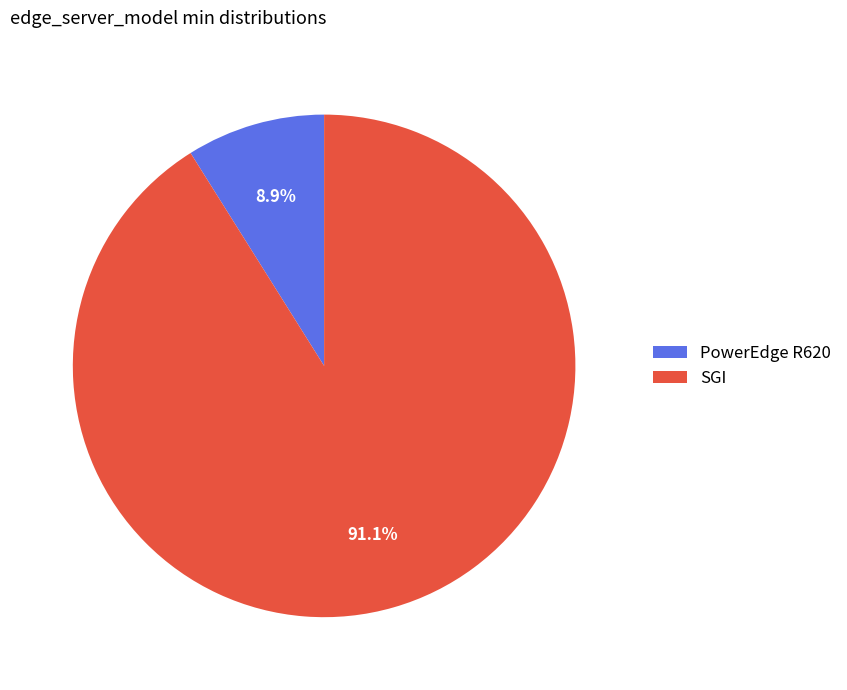

Is it true that PowerEdge R620 is 9% of the pie?

True